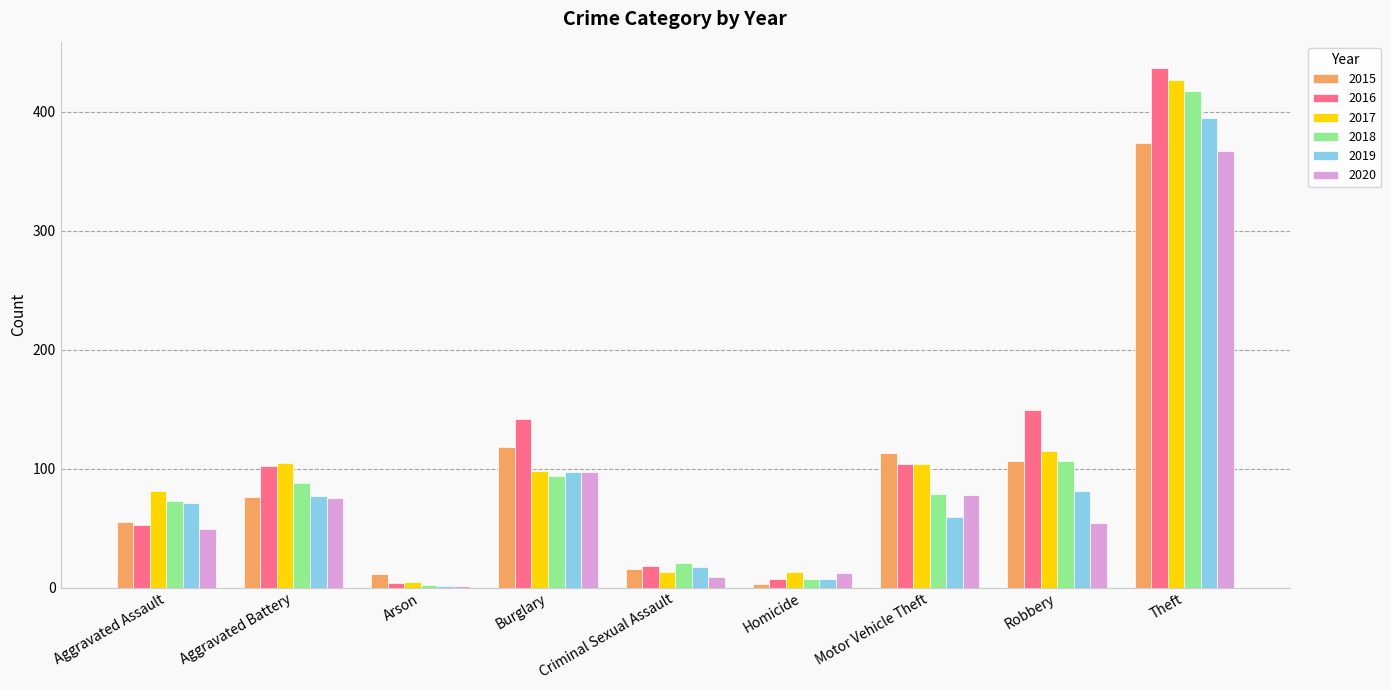

What is the highest value of the 2017 series?

427